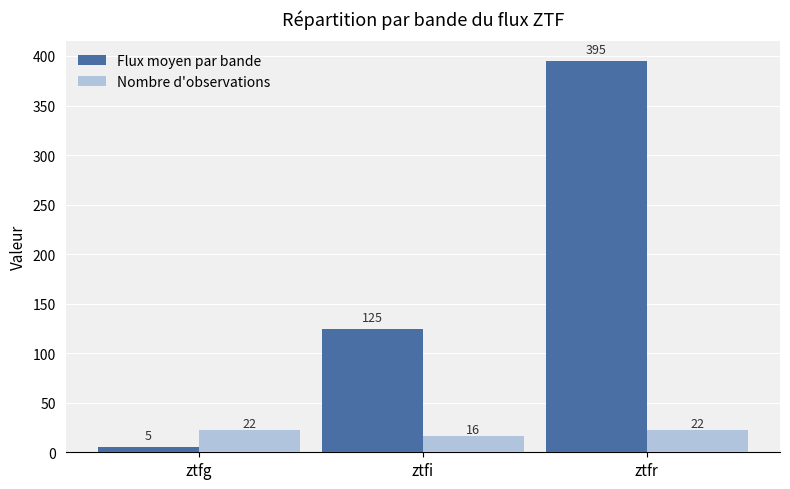

Which series changed the most between ztfg and ztfr?

Flux moyen par bande